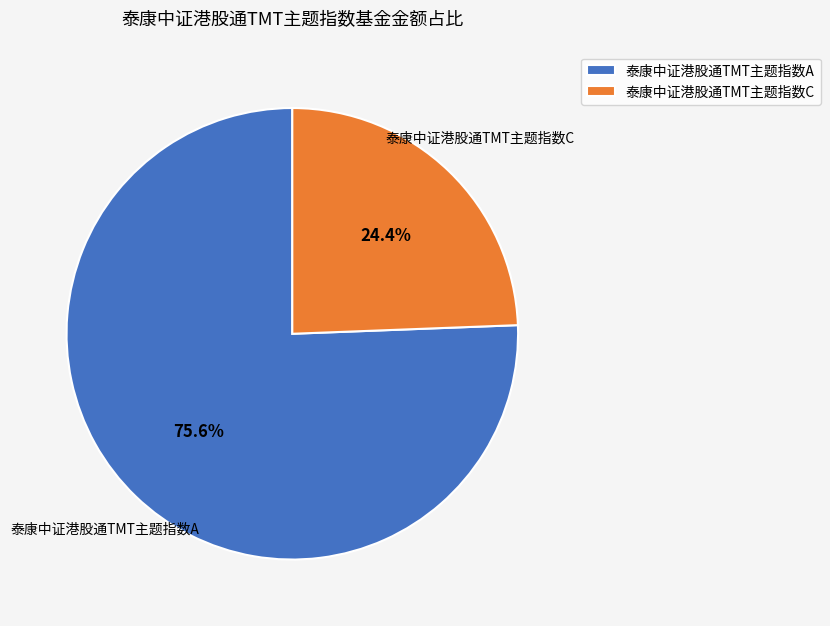

Between 泰康中证港股通TMT主题指数A and 泰康中证港股通TMT主题指数C, which is larger?

泰康中证港股通TMT主题指数A